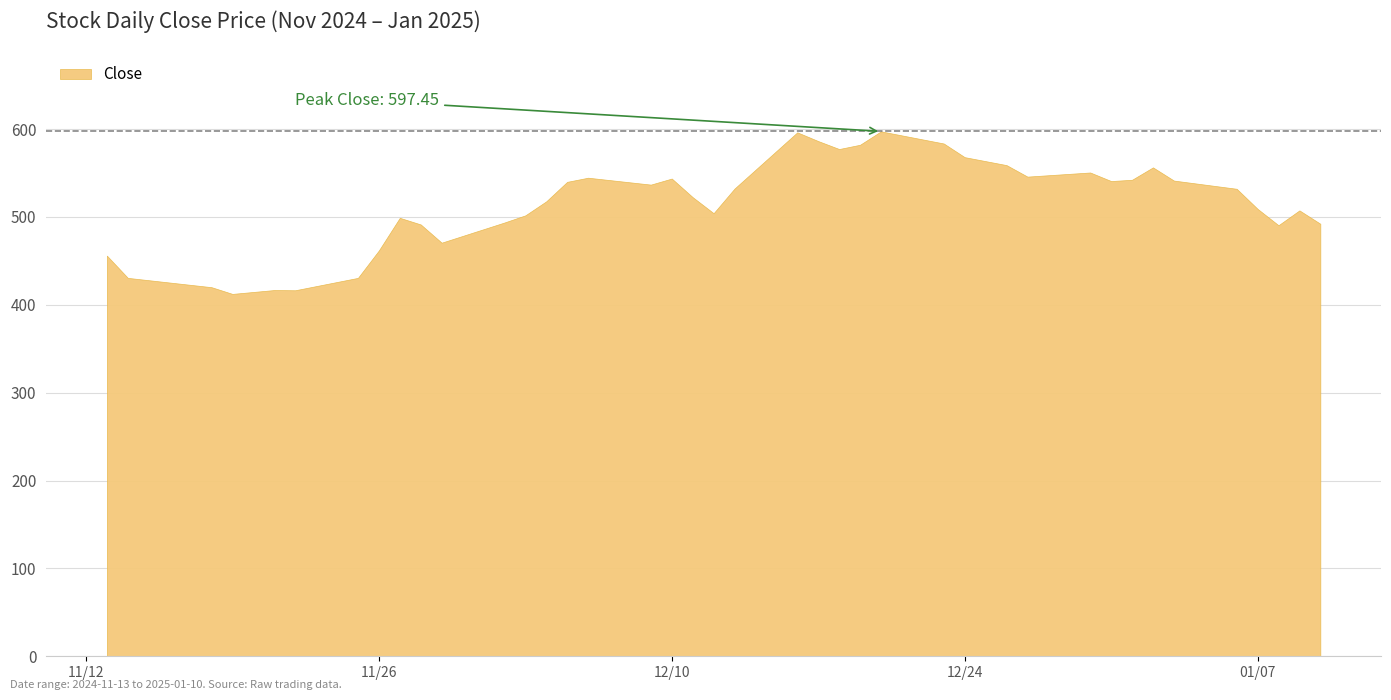

Approximately how many times larger is the value at 34 compared to 25?

0.9